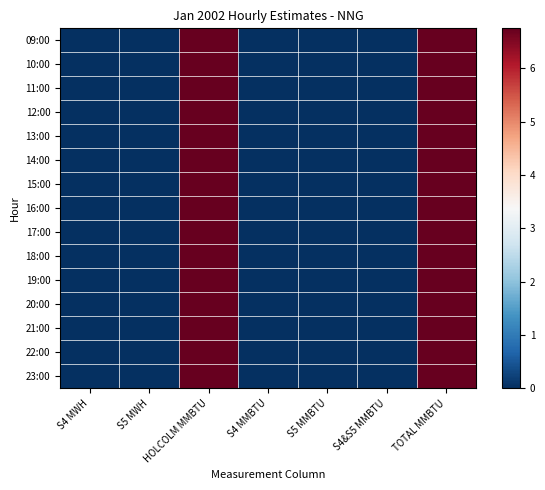

Which has a higher value, TOTAL MMBTU or S4 MMBTU?

TOTAL MMBTU